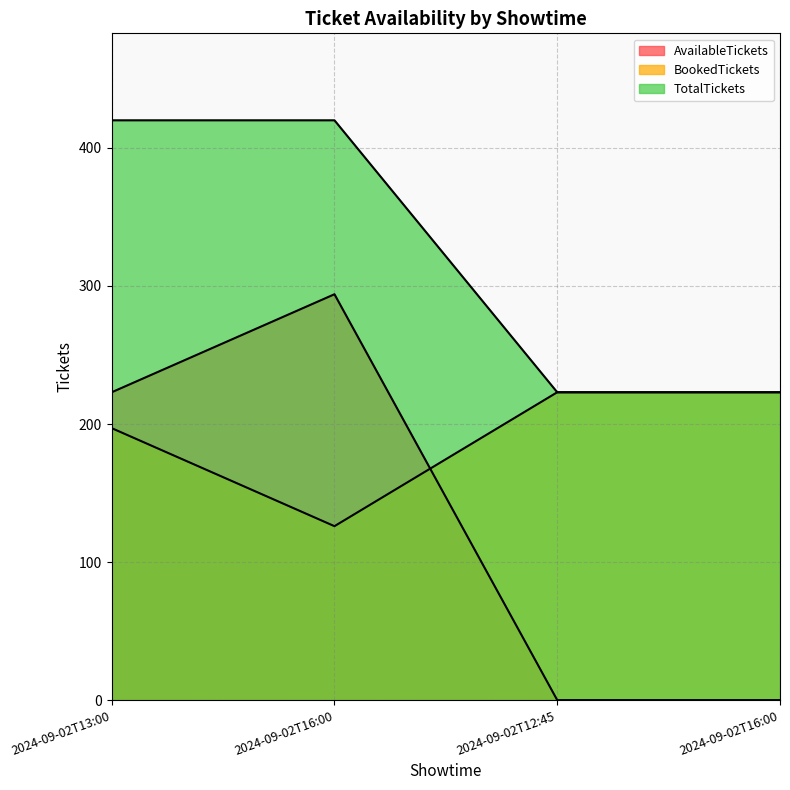

The value of BookedTickets at 2024-09-02T12:45 is 50. True or false?

False